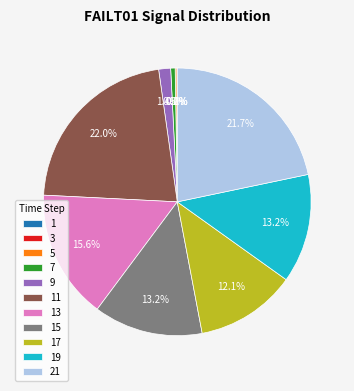

Does any single category account for the majority?

No